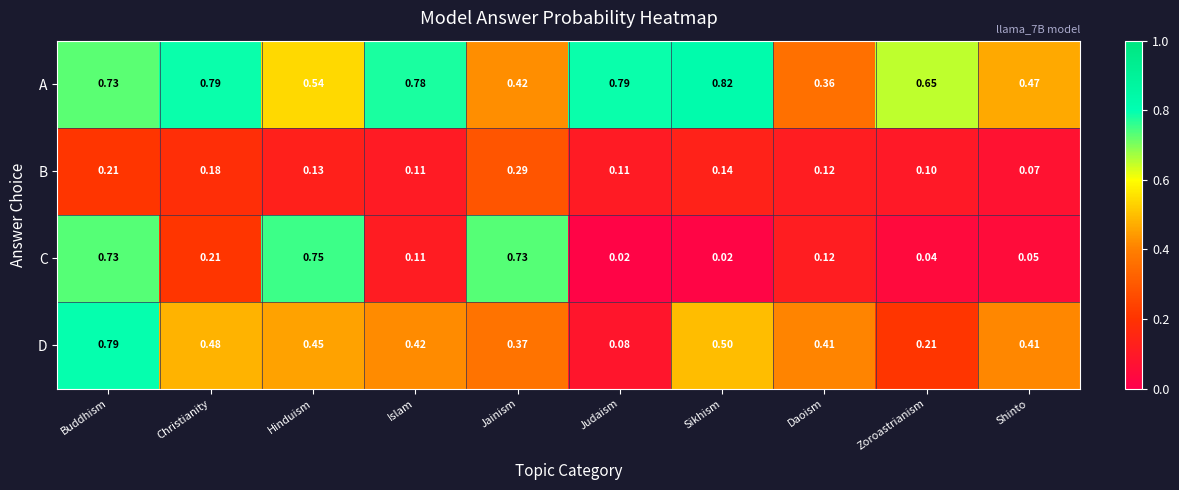

Which series has the widest spread of values?

C